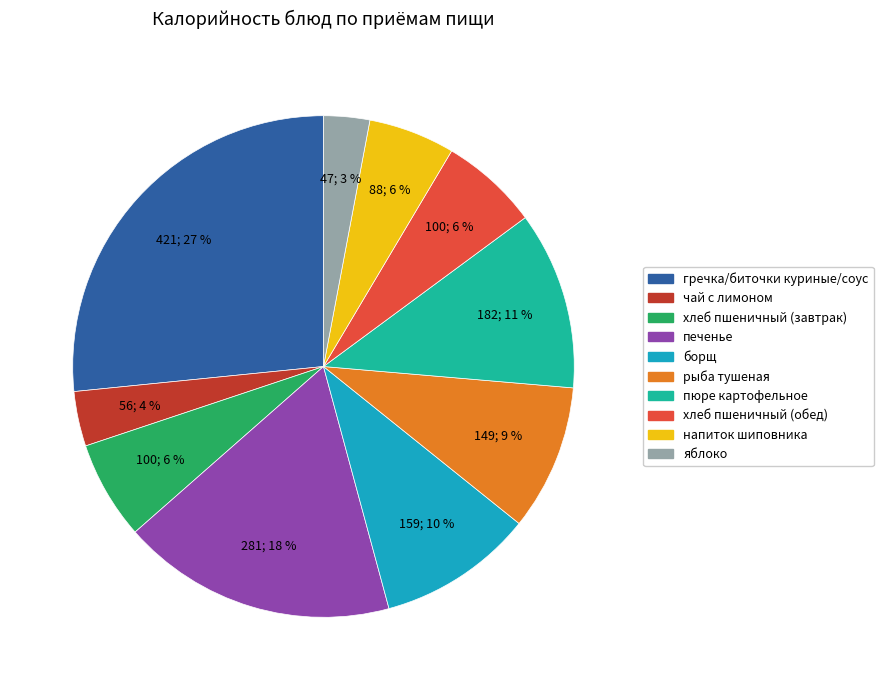

To the nearest percent, what is the difference between the борщ and чай с лимоном slice percentages?

6%